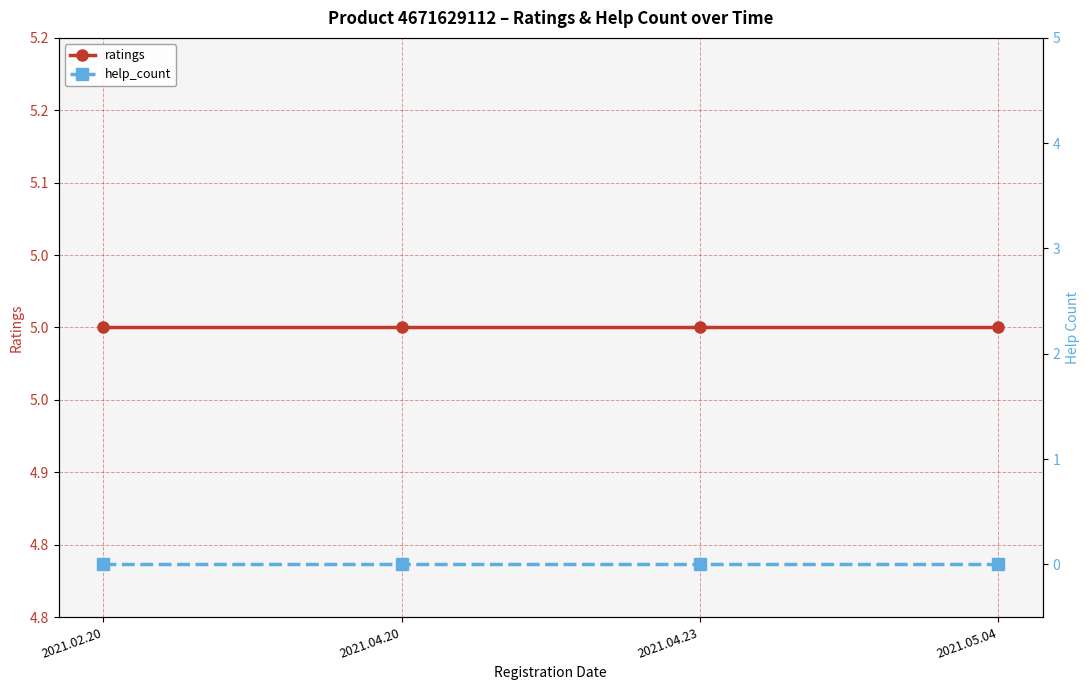

What is the maximum value shown in the chart?

5